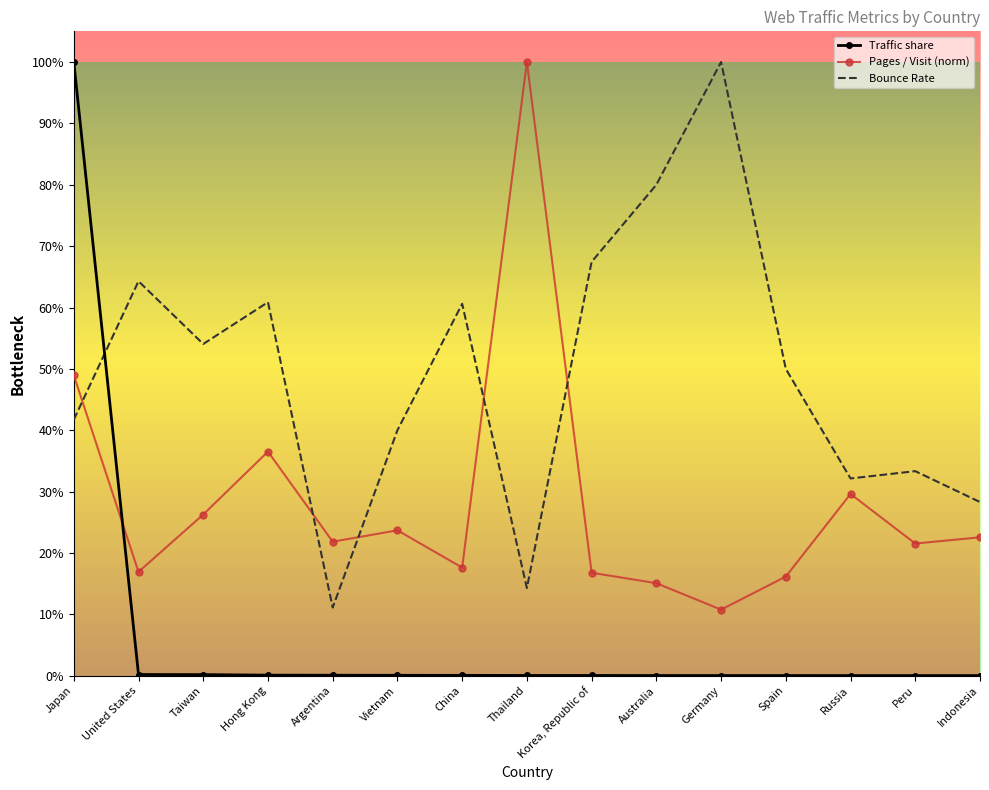

True or false: Pages / Visit (norm) and Traffic share cross at least once.

True